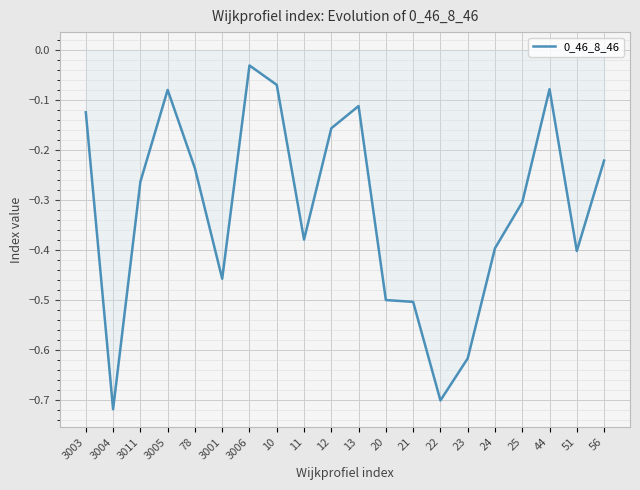

The value at 25 is -0.3. True or false?

True